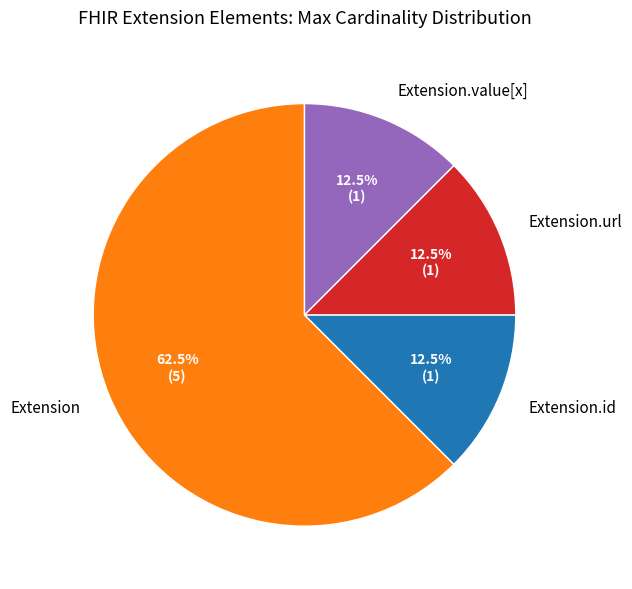

To the nearest percent, what is the average slice percentage?

25%